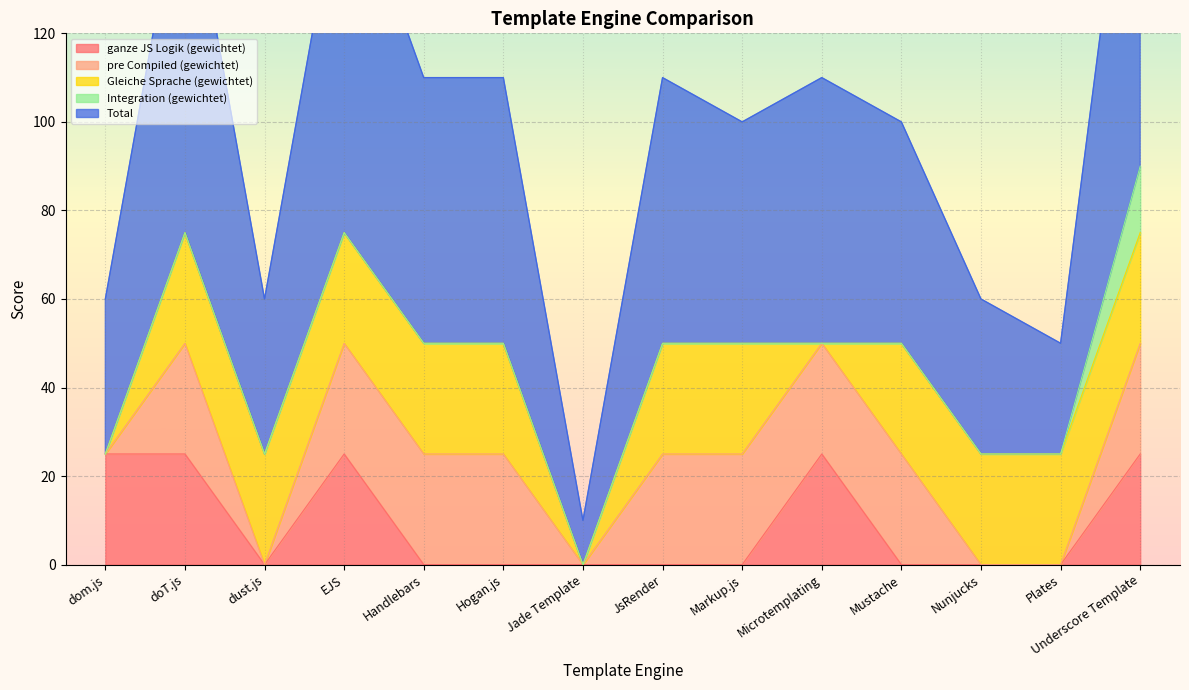

What is the difference between the maximum and minimum values in the pre Compiled (gewichtet) series?

25